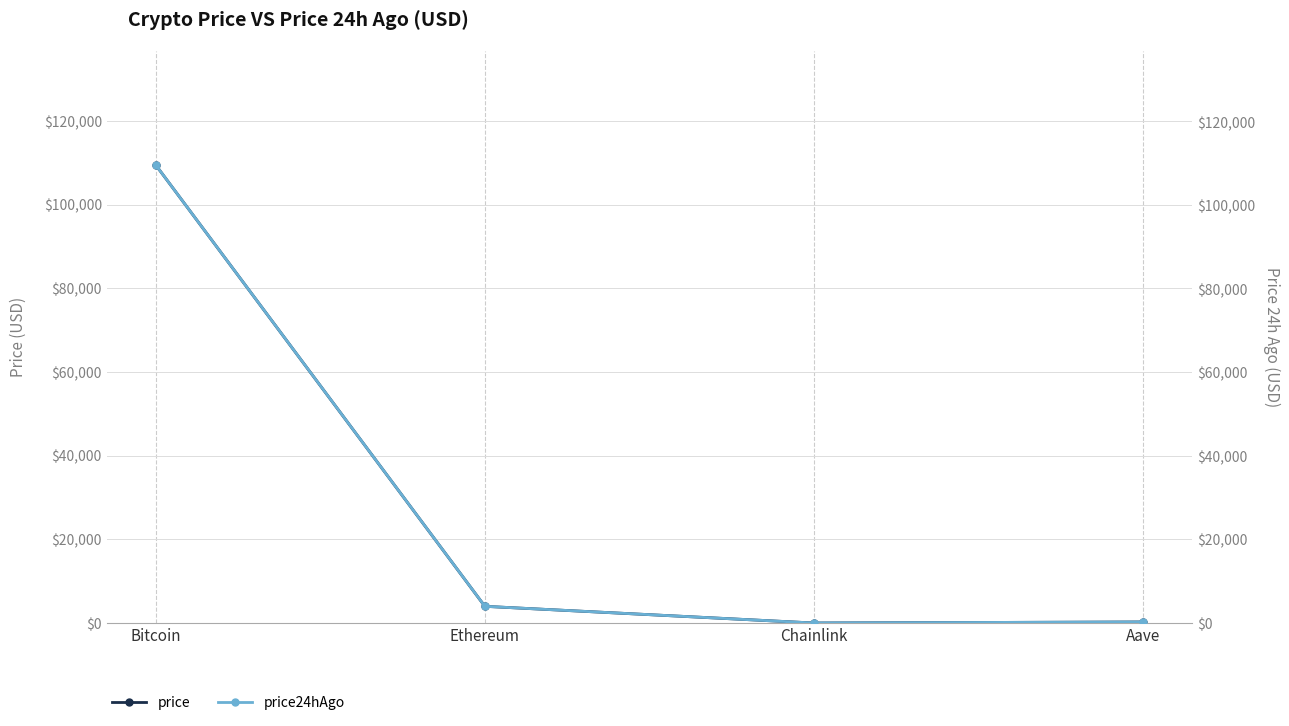

True or false: price has more than 2 interior local peaks.

False